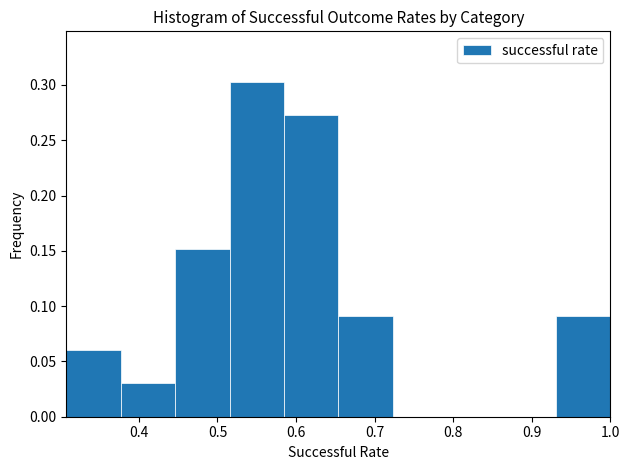

Reading left to right, list every bar in this chart as the range it spans on the x-axis followed by its height. Neither the bar edges nor the heights are printed on the chart, so give them approximately, as read against the axes.

0.31 to 0.38: 0.060
0.38 to 0.45: 0.030
0.45 to 0.52: 0.150
0.52 to 0.58: 0.305
0.58 to 0.65: 0.275
0.65 to 0.72: 0.090
0.72 to 0.79: 0
0.79 to 0.86: 0
0.86 to 0.93: 0
0.93 to 1.00: 0.090